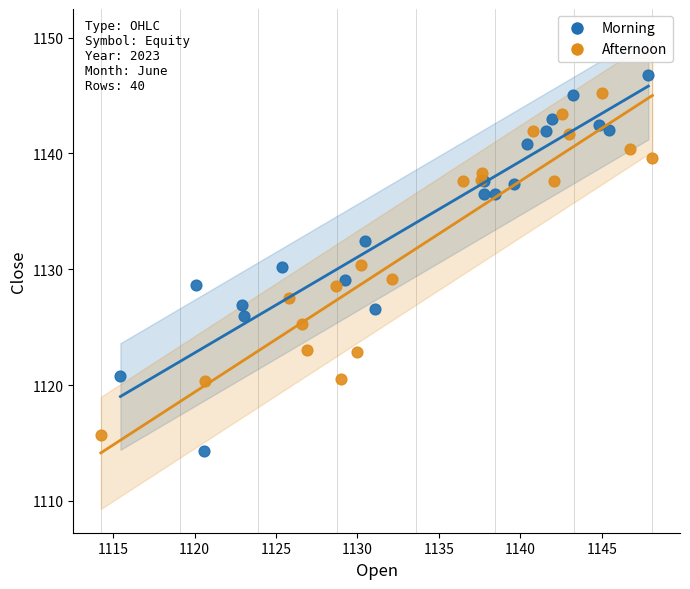

Which series contains the lowest Y value?

Morning